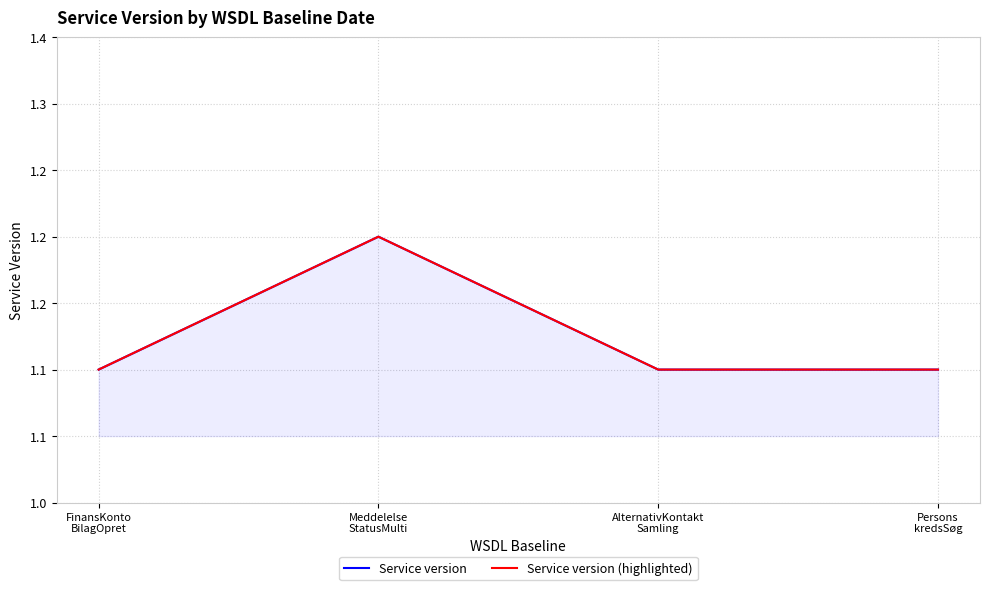

At how many categories does at least one series exceed 1?

4